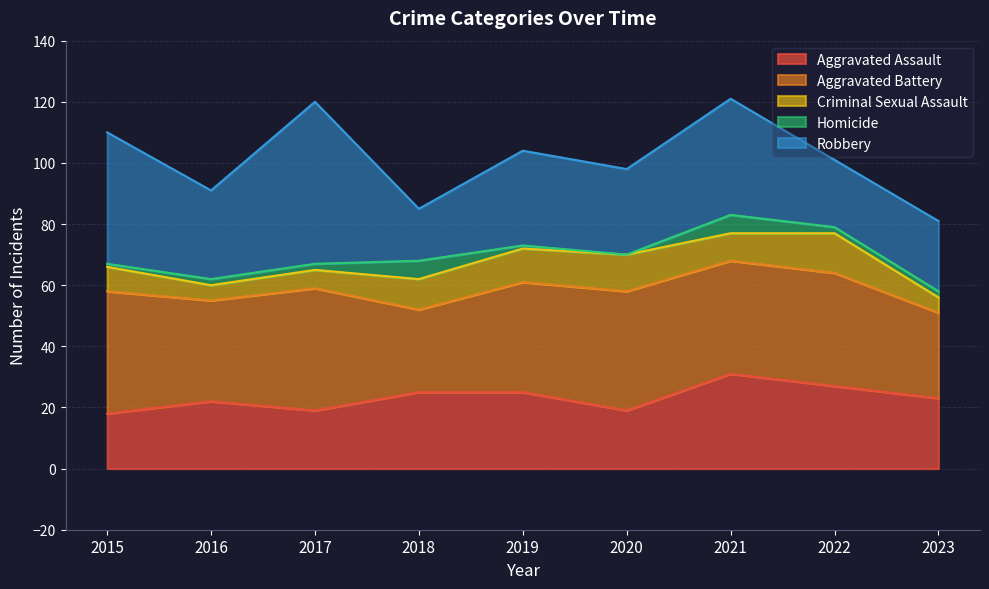

What are all the series names shown in the legend?

Aggravated Assault, Aggravated Battery, Criminal Sexual Assault, Homicide, Robbery